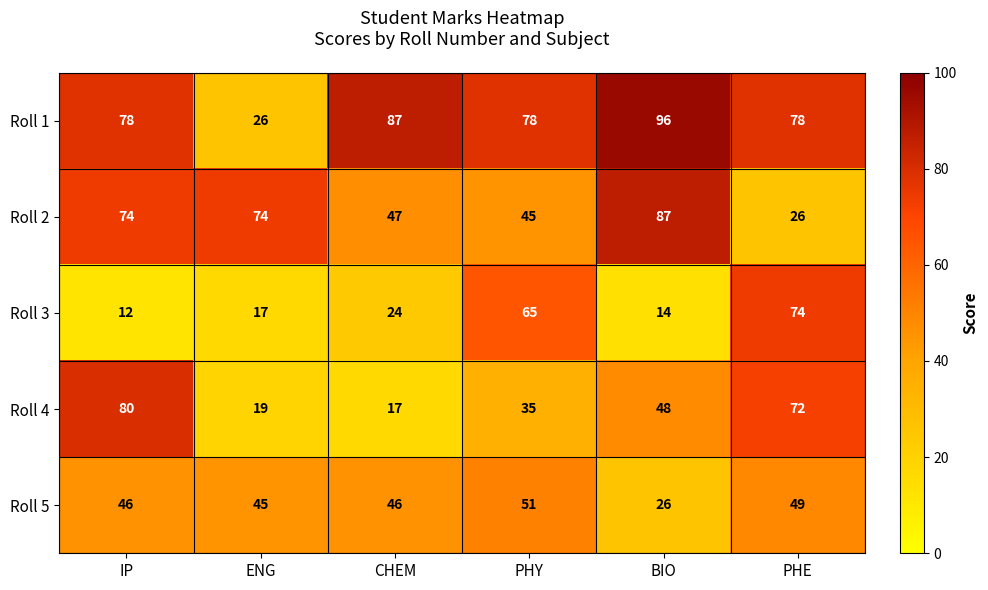

Which series has the widest spread of values?

Roll 1